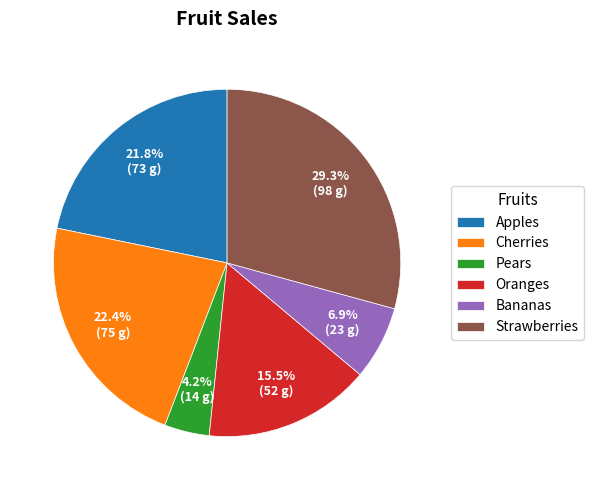

Which has a higher value, Strawberries or Pears?

Strawberries